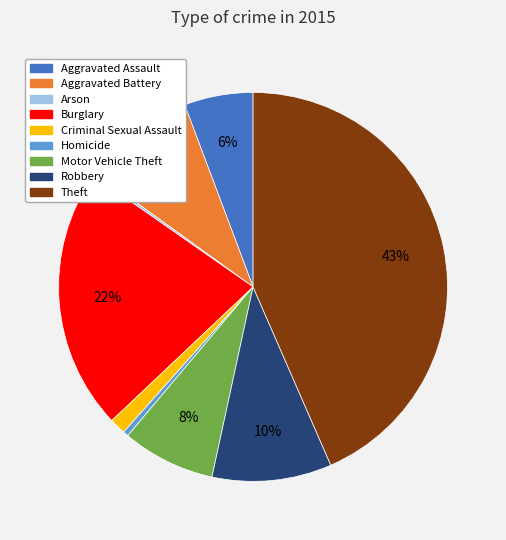

Is Aggravated Assault the majority of the pie?

No